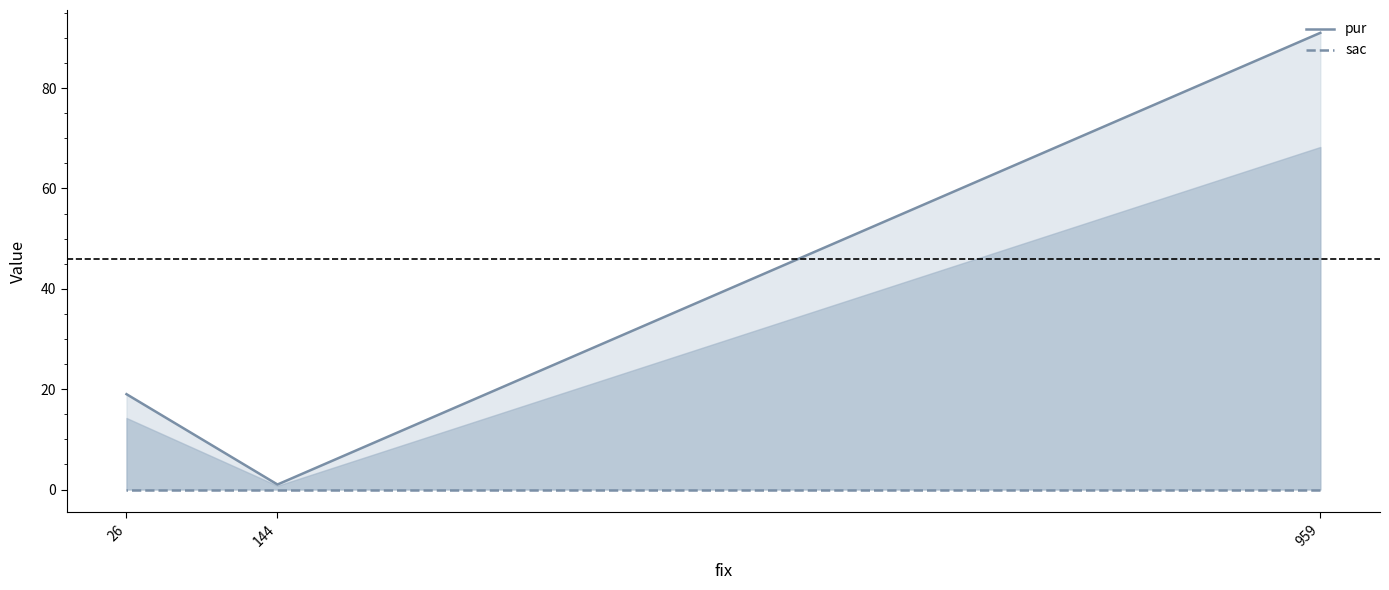

Reading left to right, list all the values displayed in this chart.

pur: 91	1	19
sac: 0	0	0